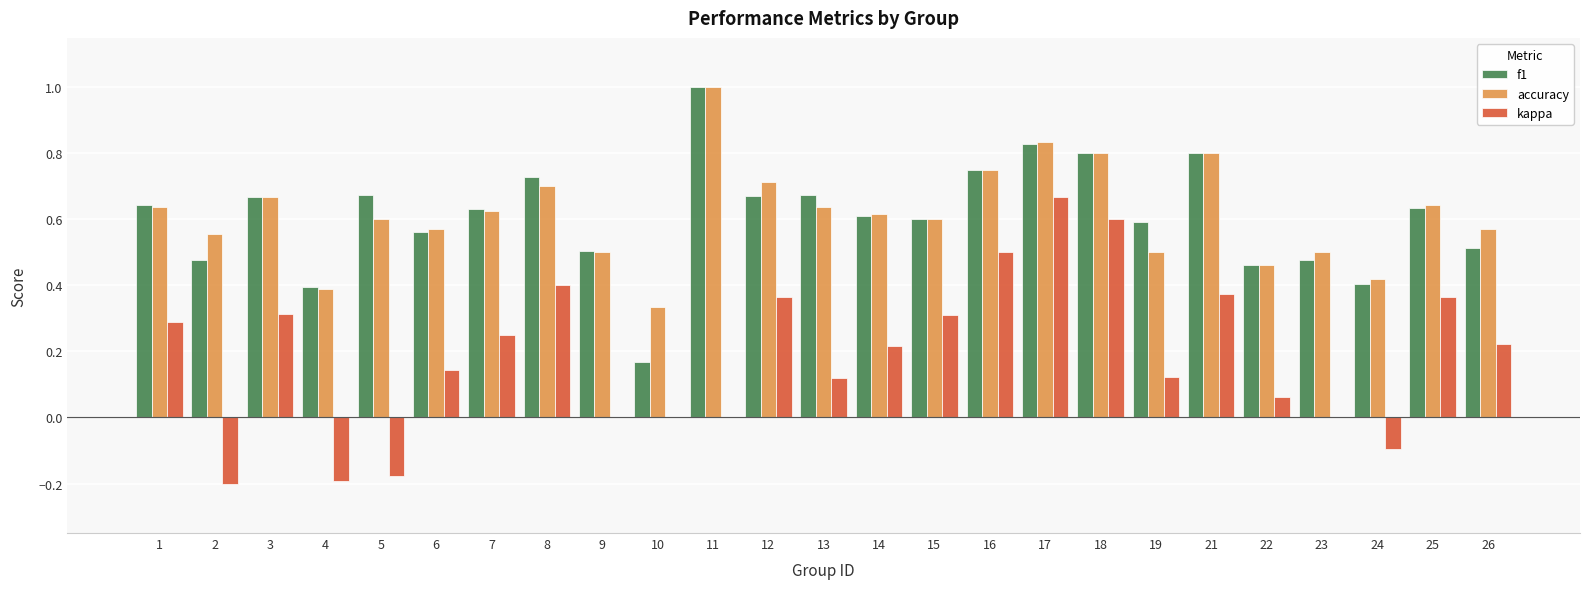

Which label corresponds to the largest value in the chart?

11